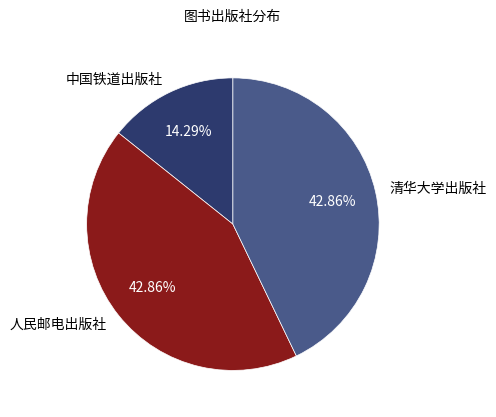

Does any single category account for the majority?

No